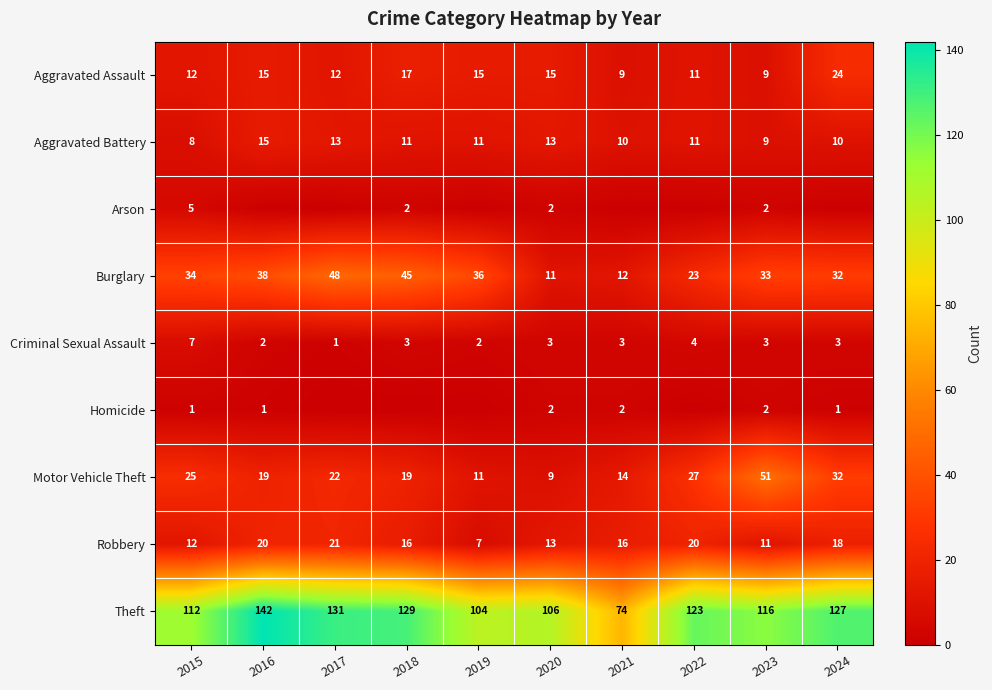

What is the spread (max minus min) of values at 2020?

104